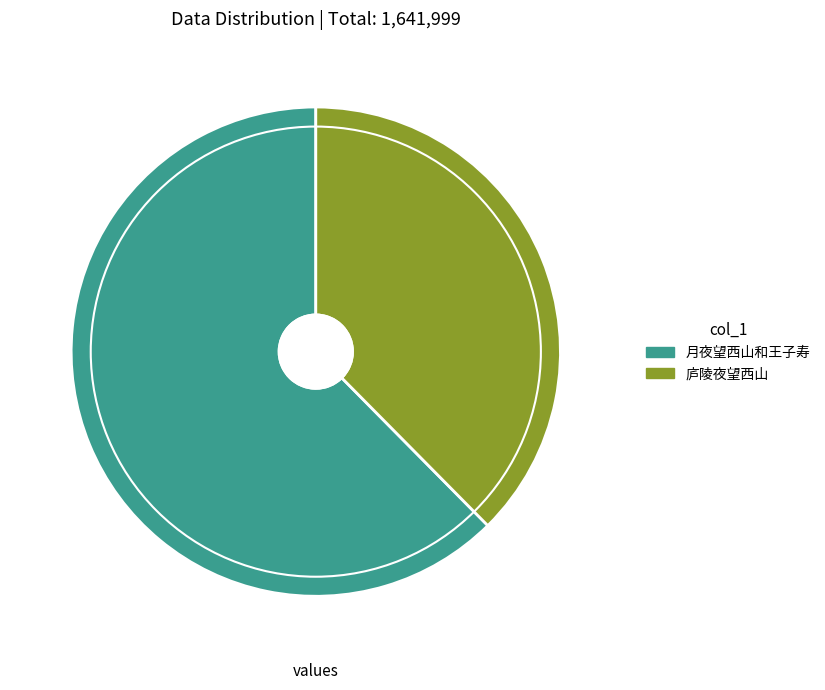

Does any single category account for the majority?

Yes